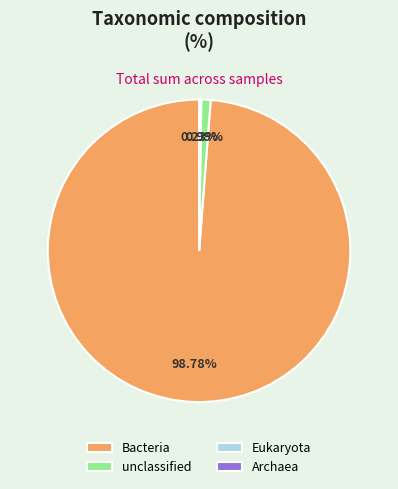

To the nearest percent, what is the average slice percentage?

25%